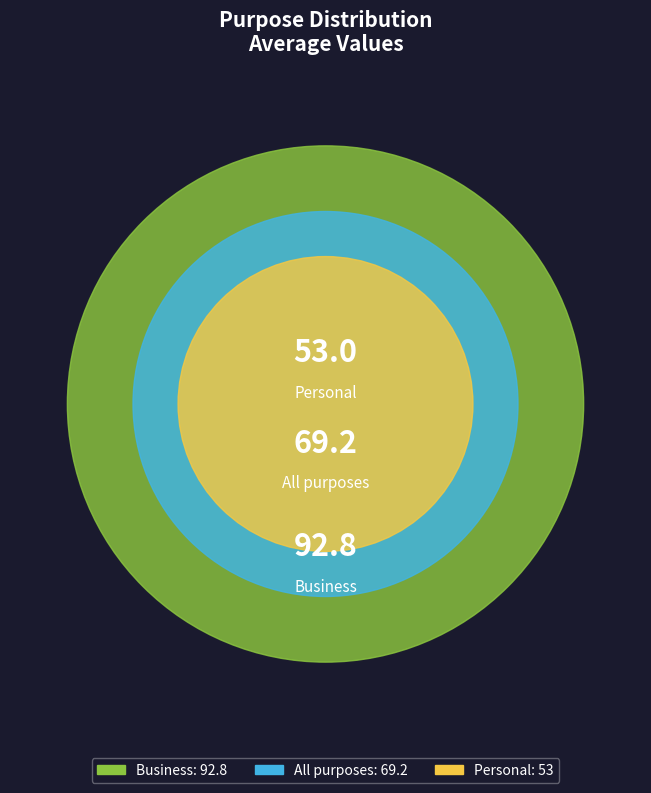

How many segments does this pie chart have?

3